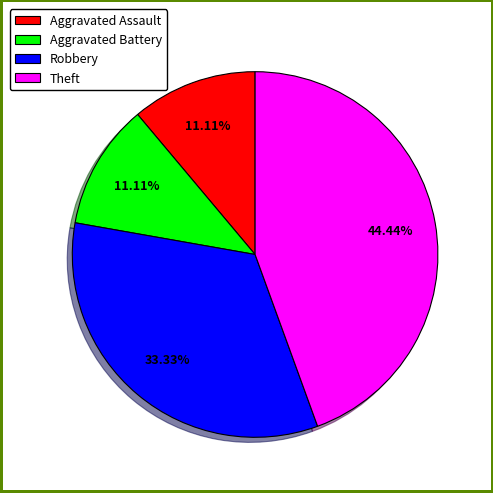

Count the number of slices in the pie.

4